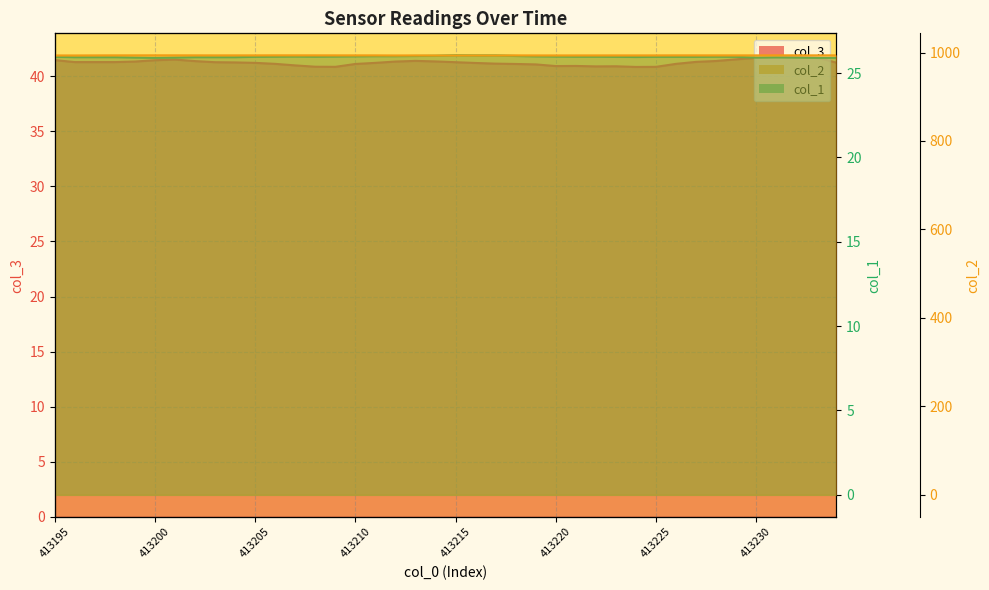

Reading left to right, list all the values displayed in this chart.

col_3: 41.5	41.3	41.3	41.3	41.3	41.5	41.5	41.4	41.3	41.2	41.2	41.1	41.0	40.9	40.9	41.1	41.2	41.3	41.4	41.3	41.3	41.2	41.1	41.1	41.1	40.9	40.9	40.9	40.9	40.8	40.9	41.1	41.3	41.4	41.5	41.7	41.8	41.8	41.7	41.2
col_2: 993.4	993.4	993.5	993.6	993.6	993.7	993.7	993.6	993.6	993.6	993.6	993.7	993.7	993.6	993.6	993.6	993.6	993.4	993.5	993.4	993.5	993.5	993.5	993.6	993.5	993.4	993.5	993.5	993.5	993.5	993.5	993.6	993.6	993.6	993.6	993.6	993.7	993.7	993.6	993.7
col_1: 26.0	25.9	25.9	25.9	25.9	25.9	25.9	25.9	25.9	25.9	26.0	26.0	26.0	26.0	26.0	26.0	26.0	26.0	26.0	26.0	26.1	26.0	26.0	26.0	26.0	26.0	26.0	26.0	26.0	25.9	26.0	26.0	26.0	26.0	26.0	25.9	25.9	25.9	25.9	25.9